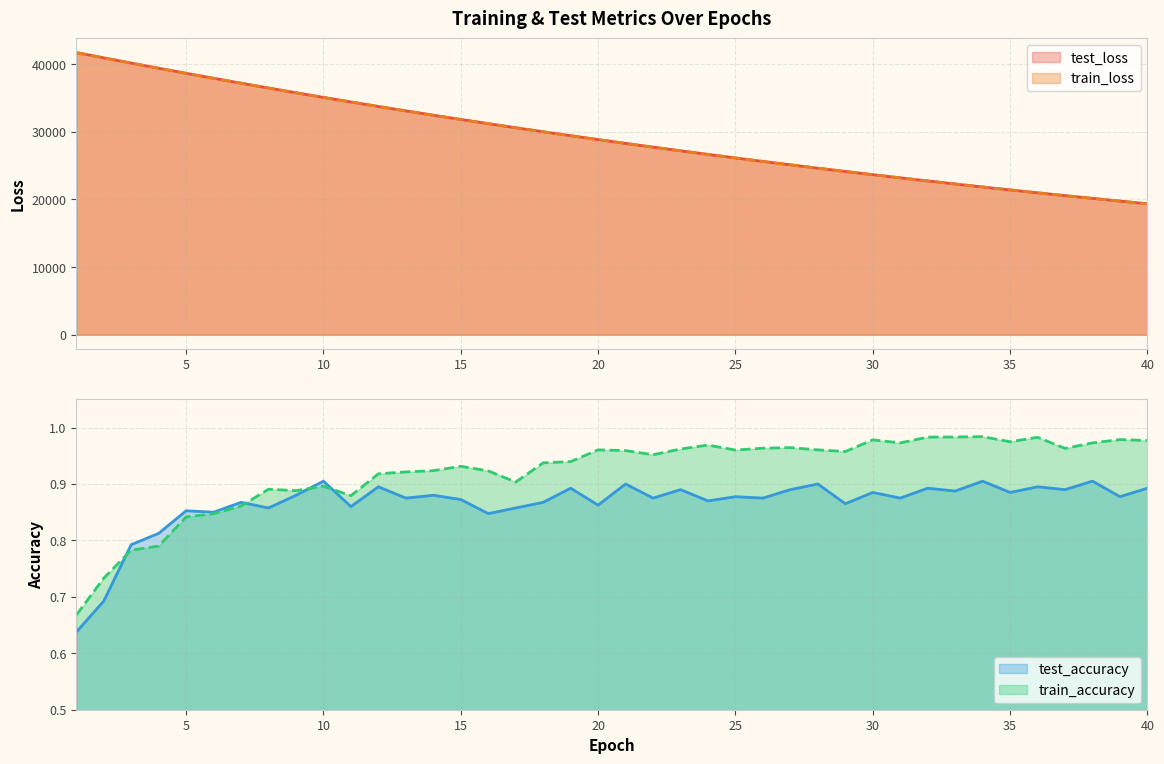

How many times do test_loss and train_loss cross each other?

2